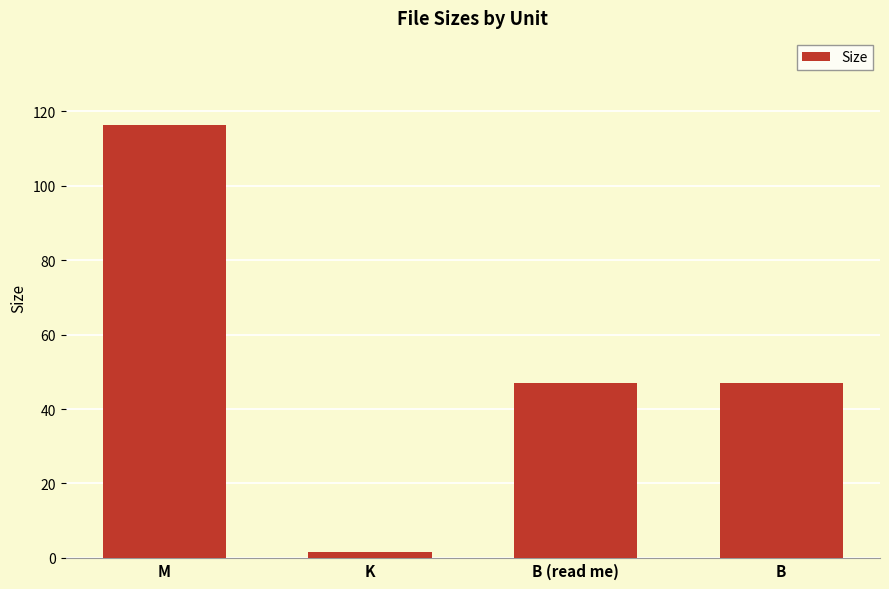

What is the label of the 1st bar from the left?

M